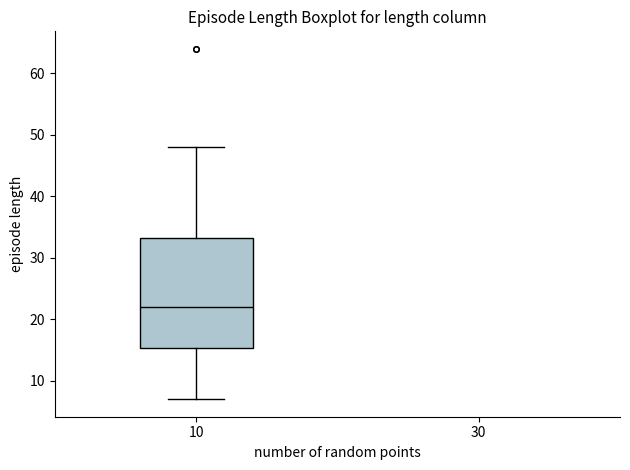

Read this box plot against the y-axis: the position of the median line, the range covered by the box, and the ends of both whiskers. The values are not printed on the chart, so give them approximately, as read against the axis.

median 22, box 15 to 33, whiskers 7 to 48